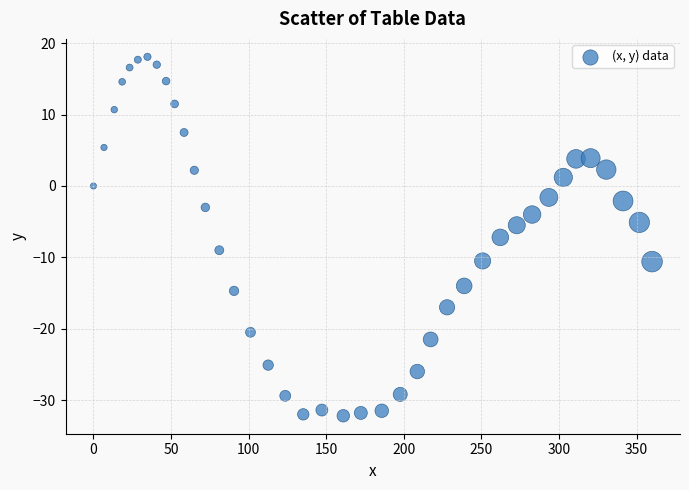

What is the range of Y values (max minus min)?

50.3